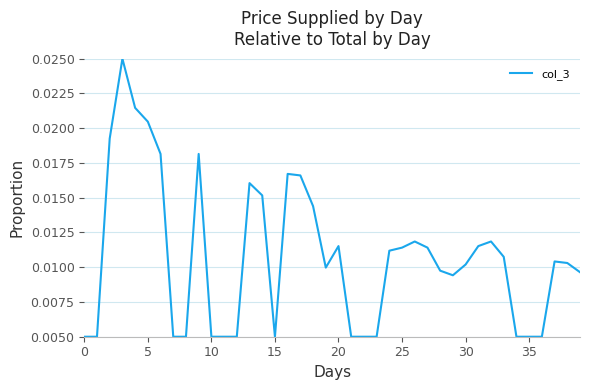

Does the chart have visible grid lines?

Yes